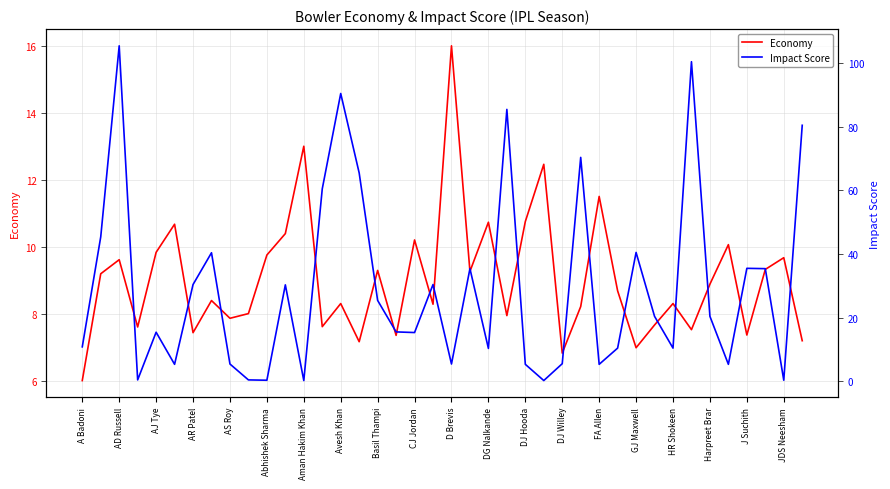

True or false: Economy has a value of 10.8 at GJ Maxwell.

False